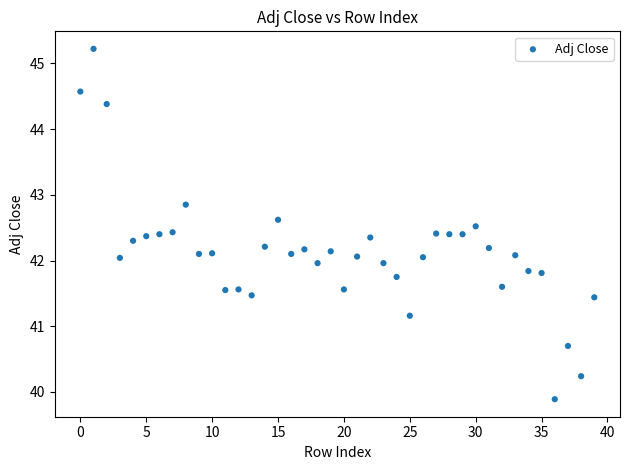

What is the range of Y values (max minus min)?

5.3